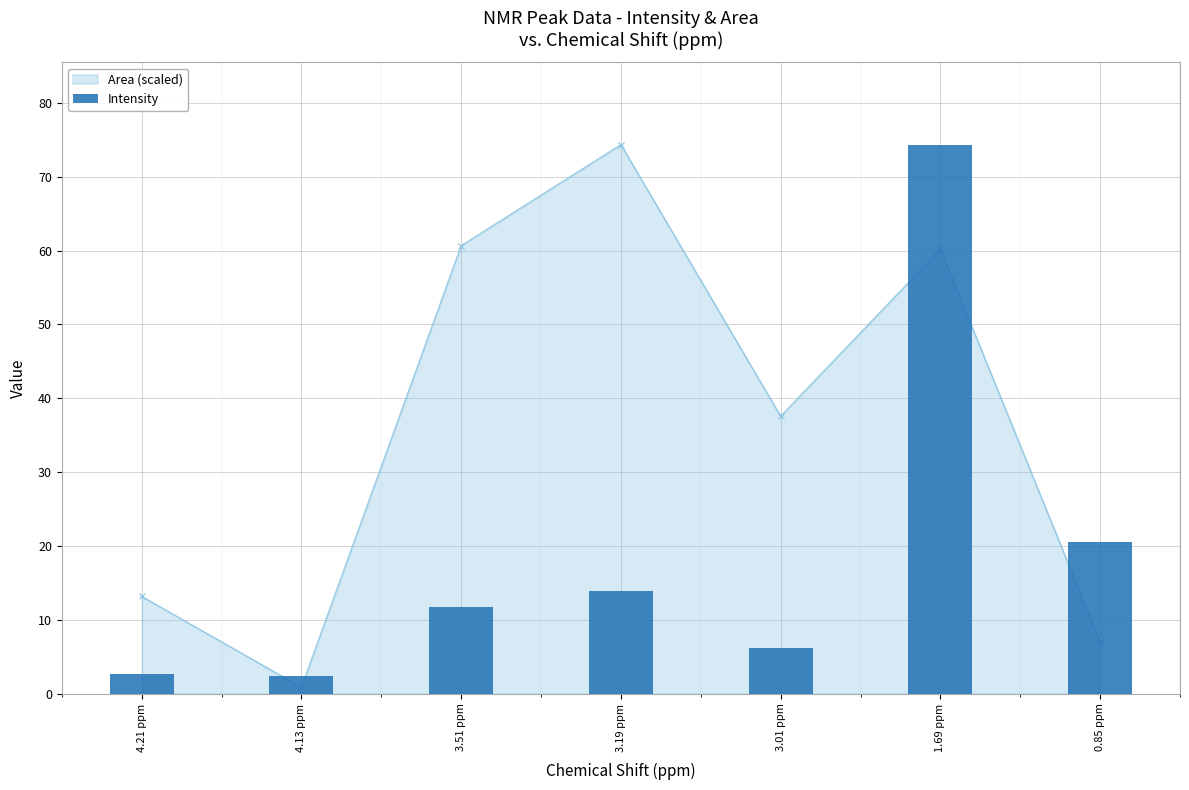

How many values exceed 11?

4